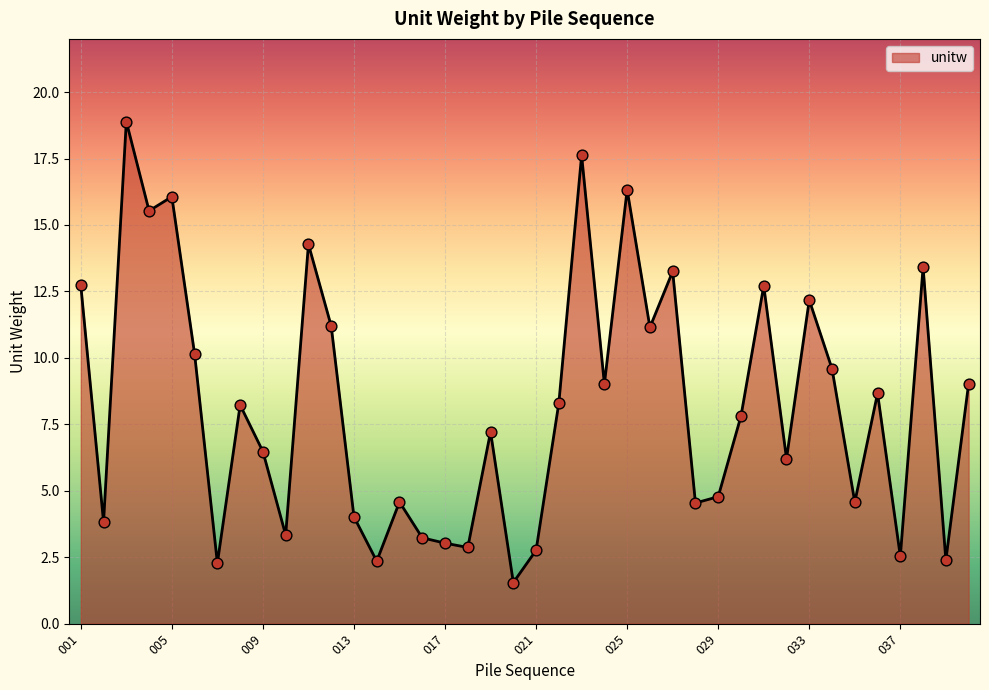

What is the difference between the maximum and minimum values?

17.3